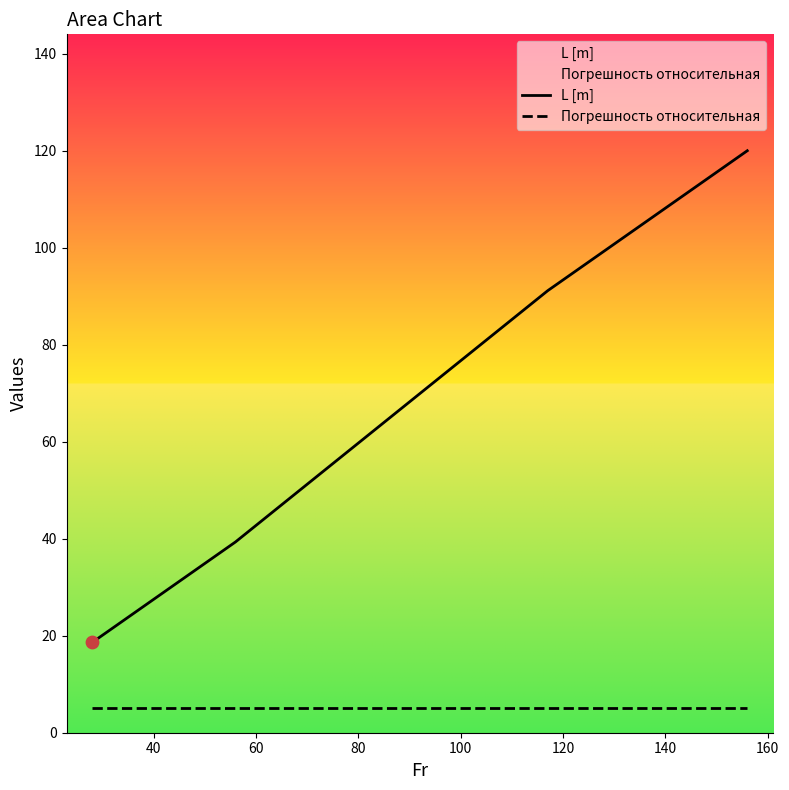

Which series has the largest total across all categories?

L [m]